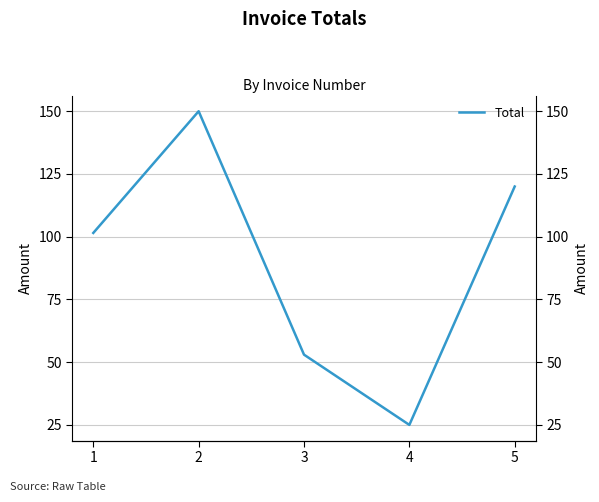

Reading left to right, transcribe all the data shown in this chart.

101.5	150.0	53.0	25.0	120.0